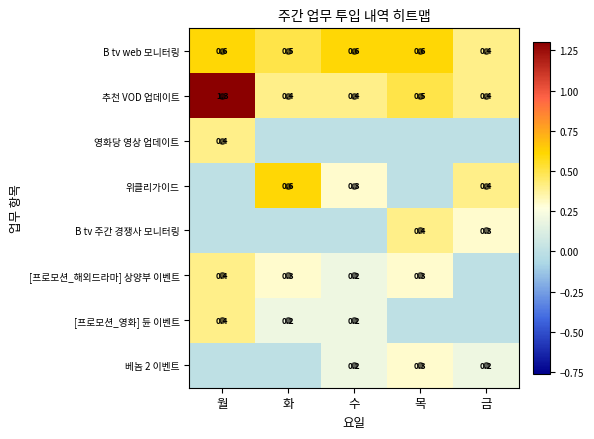

What is the difference between the B tv 주간 경쟁사 모니터링 values at 금 and 목?

0.1